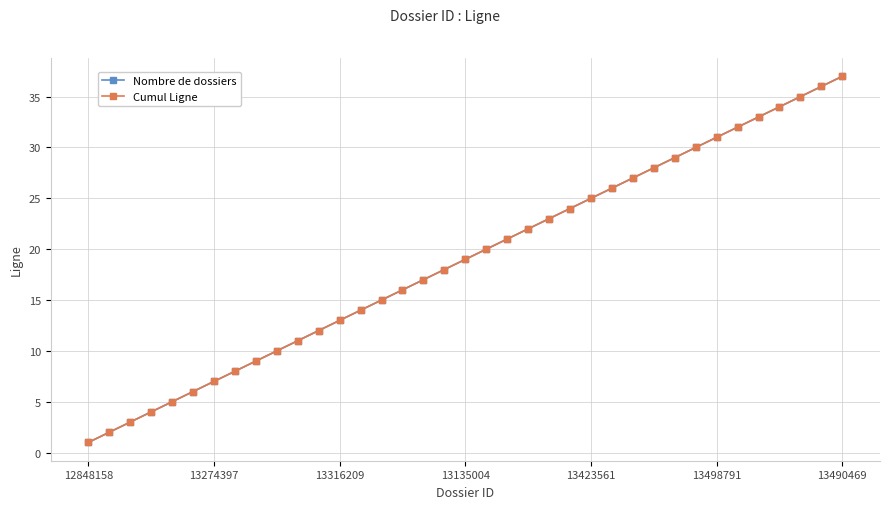

True or false: Cumul Ligne and Nombre de dossiers intersect in this chart.

False